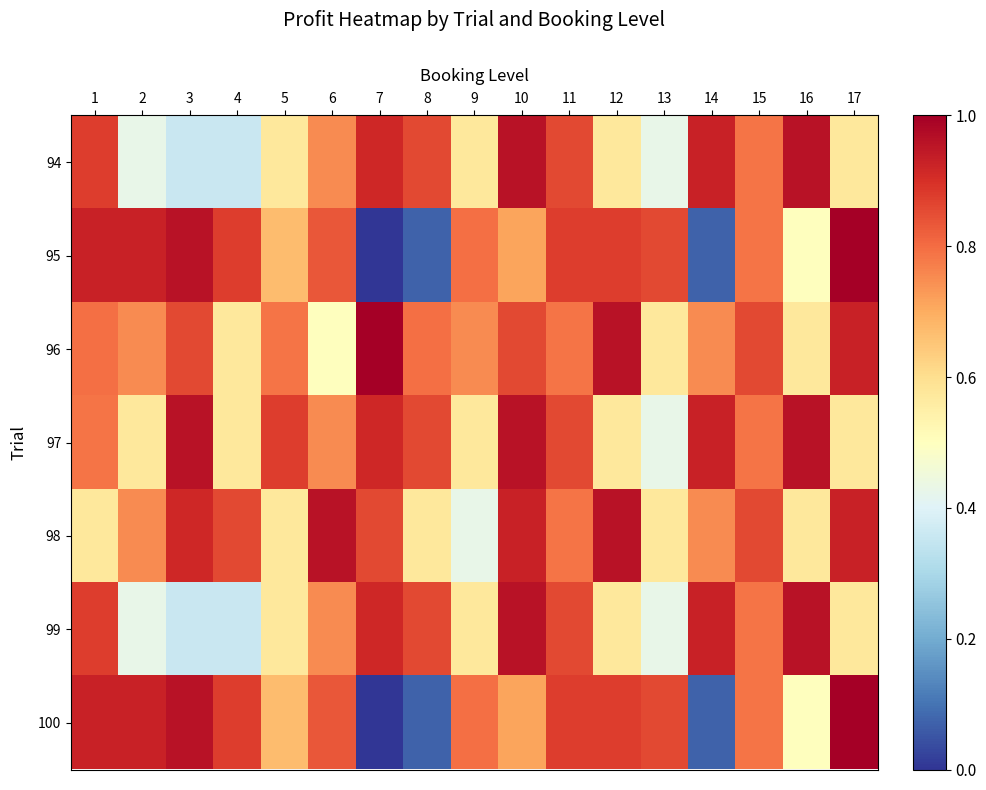

What is the spread (max minus min) of values at 14?

0.9